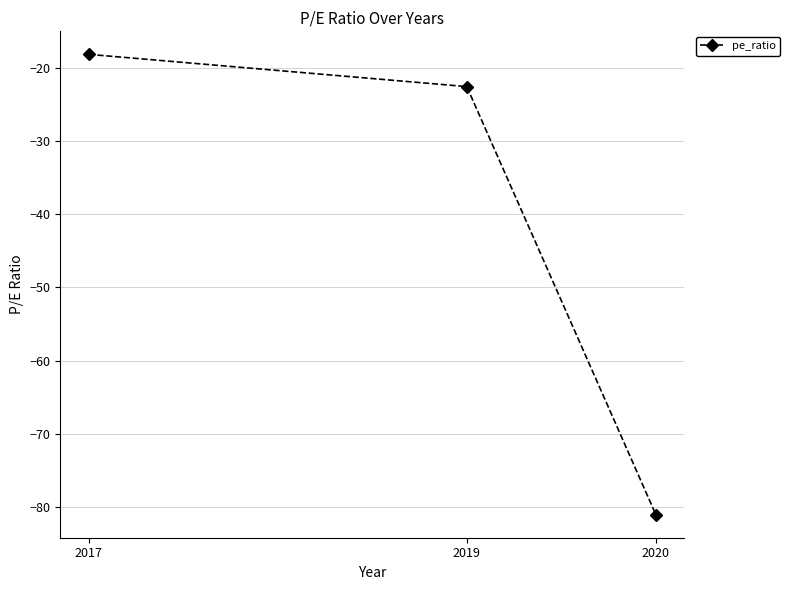

Is this an area chart (filled region under the line)?

No